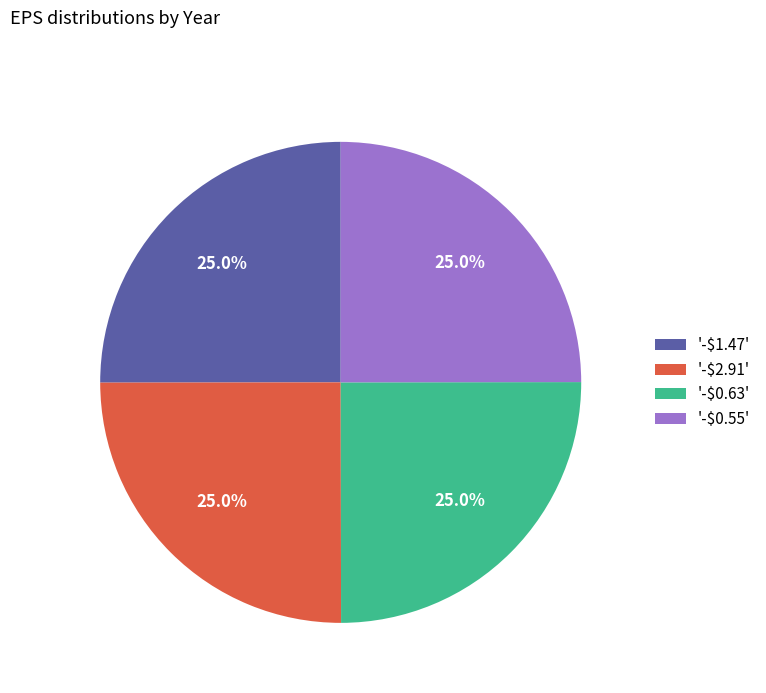

Does '-$2.91' represent more than half of the total?

No